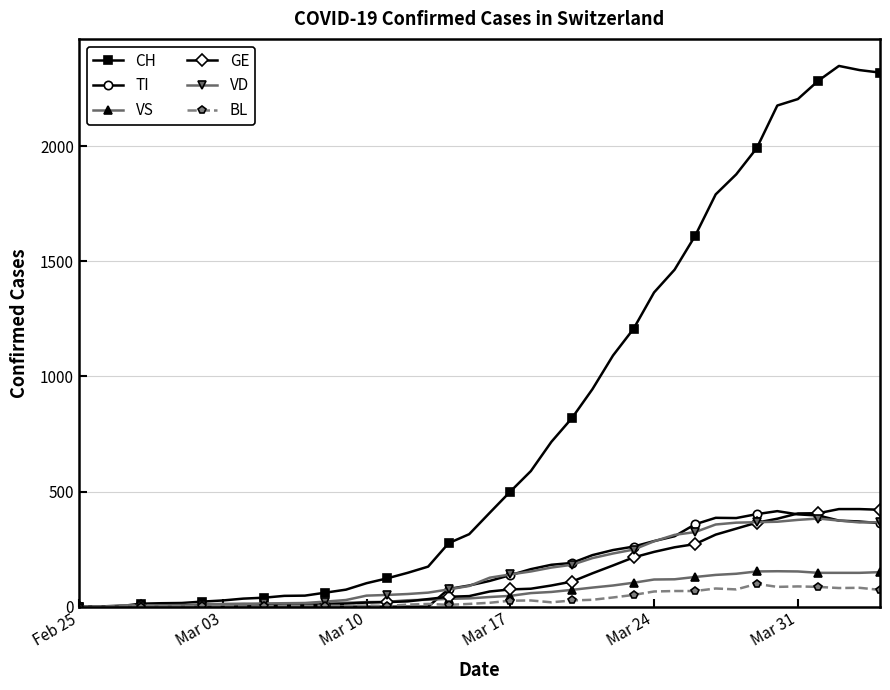

What is the highest value of the GE series?

424